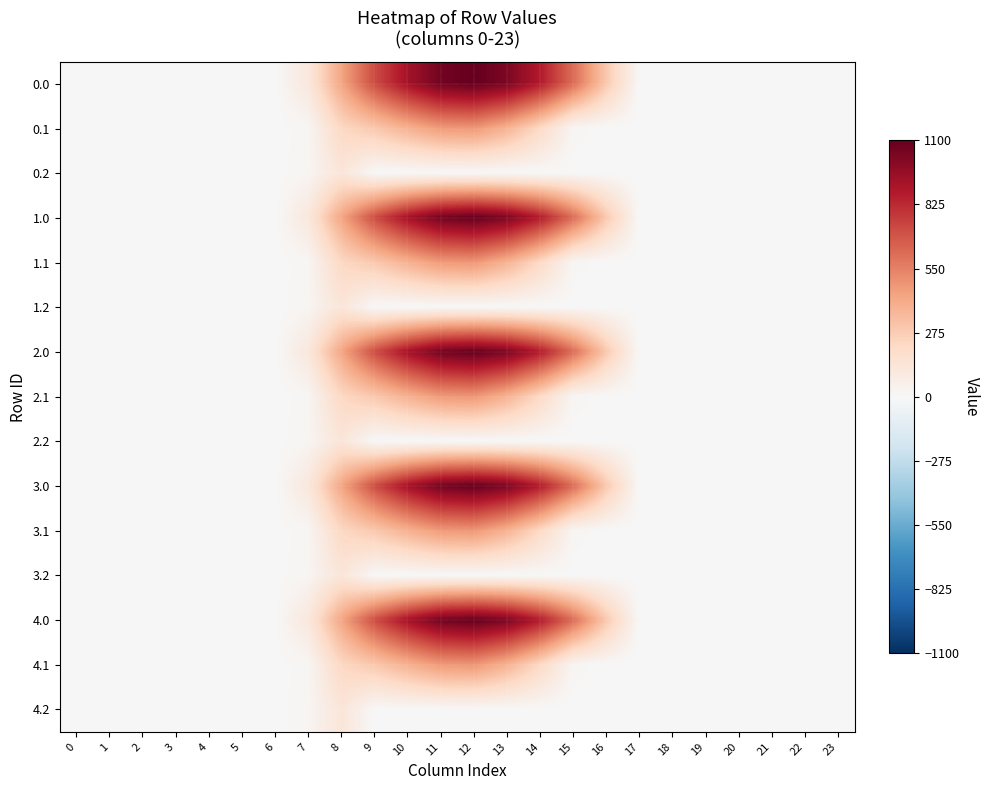

Rank the series at 5 from highest to lowest value.

0.0, 0.1, 0.2, 1.0, 1.1, 1.2, 2.0, 2.1, 2.2, 3.0, 3.1, 3.2, 4.0, 4.1, 4.2